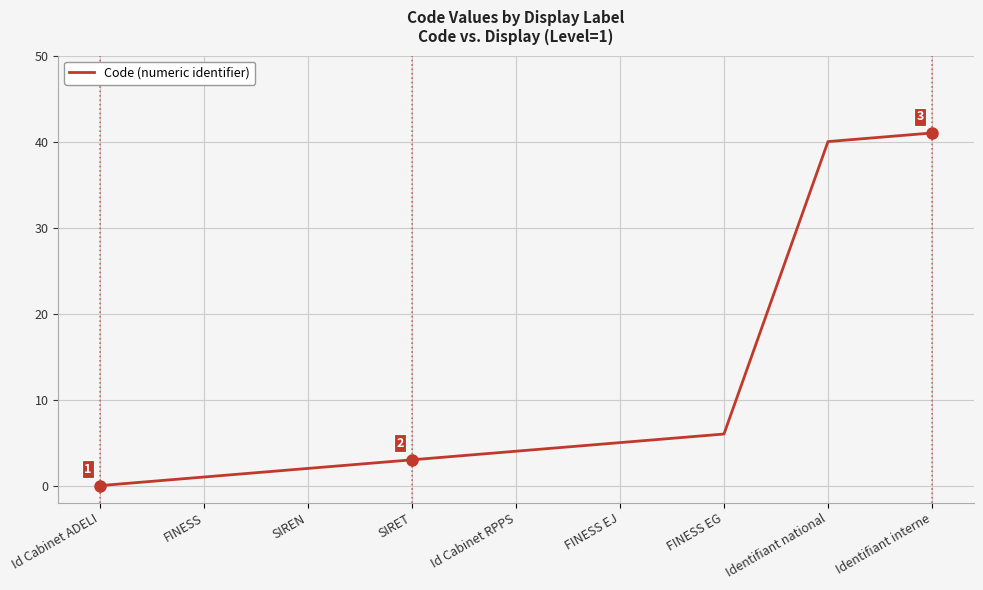

Reading right to left, extract all data points from this chart.

Identifiant interne=41	Identifiant national=40	FINESS EG=6	FINESS EJ=5	Id Cabinet RPPS=4	SIRET=3	SIREN=2	FINESS=1	Id Cabinet ADELI=0